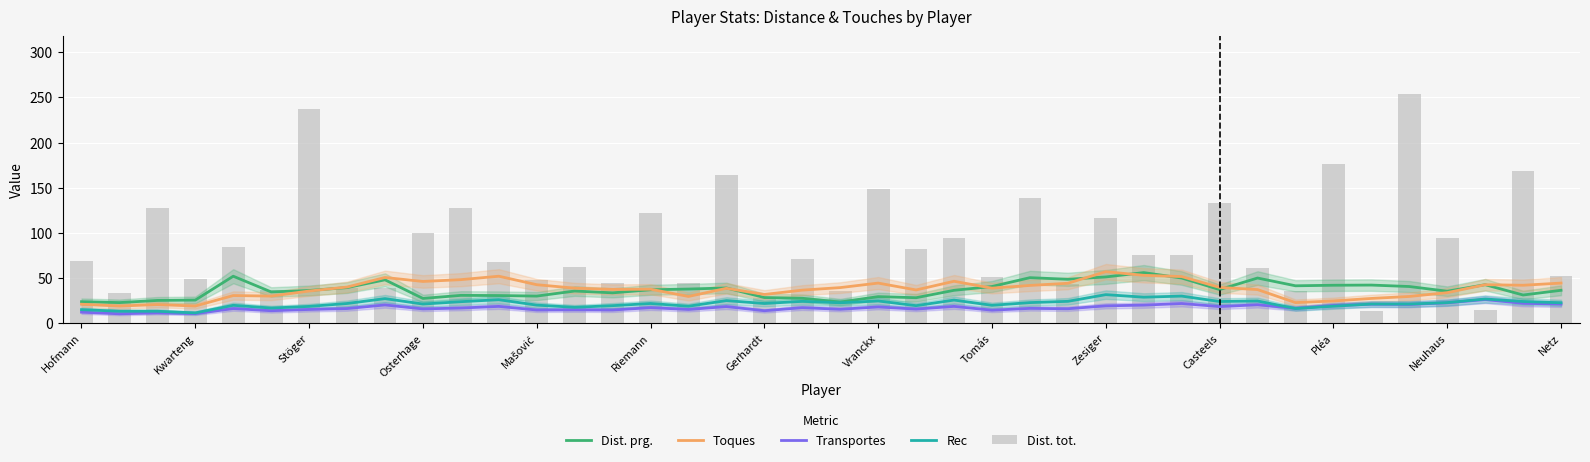

What is the difference between the Dist. tot. values at 16 and 30?

89.0